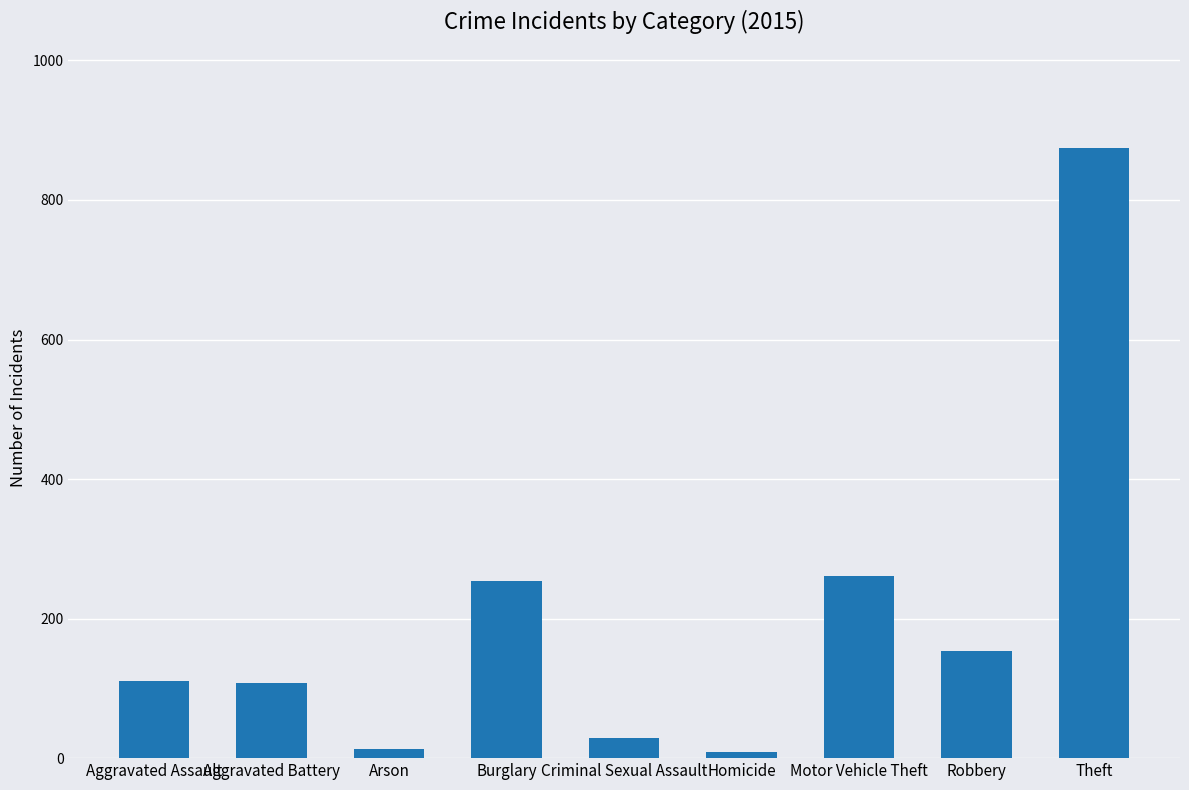

Between Arson and Burglary, which is larger?

Burglary